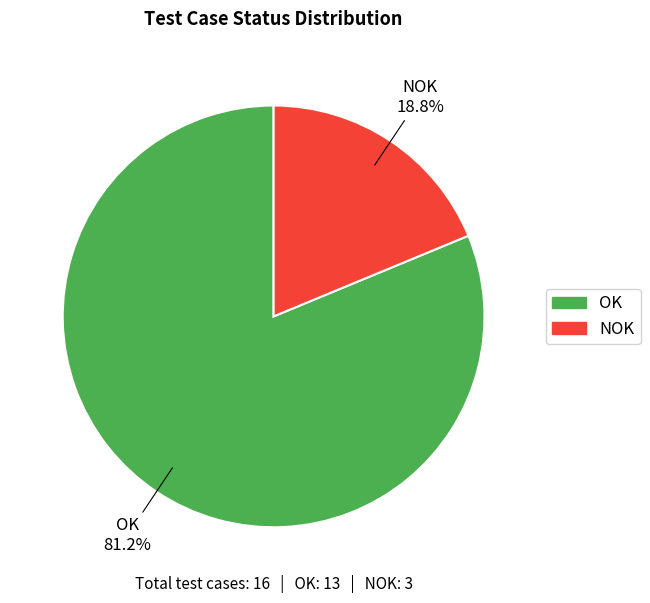

Rank the categories by value from highest to lowest.

OK, NOK